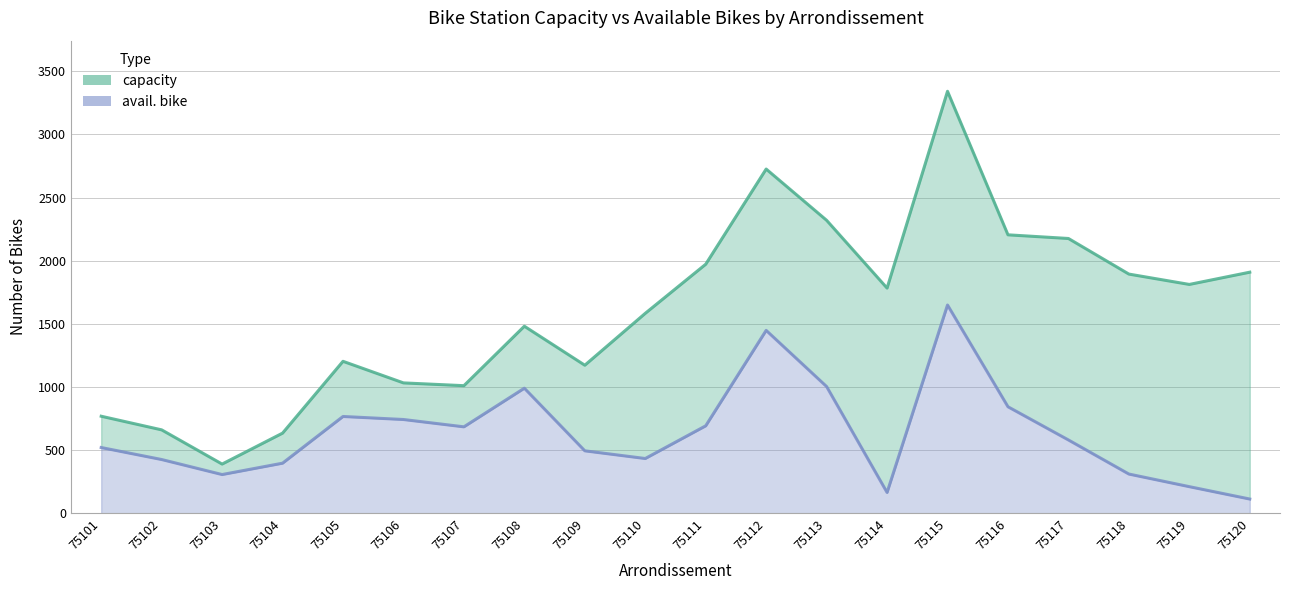

Which series has the widest spread of values?

capacity